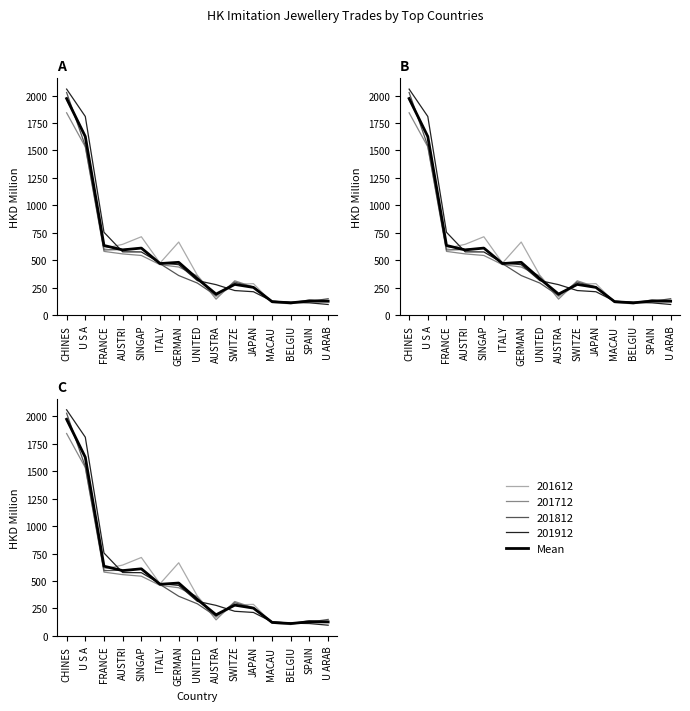

List the labels in order of value, smallest first.

BELGIU, MACAU , U ARAB, SPAIN, AUSTRA, JAPAN, SWITZE, UNITED, ITALY, GERMAN, AUSTRI, SINGAP, FRANCE, U S A, CHINES